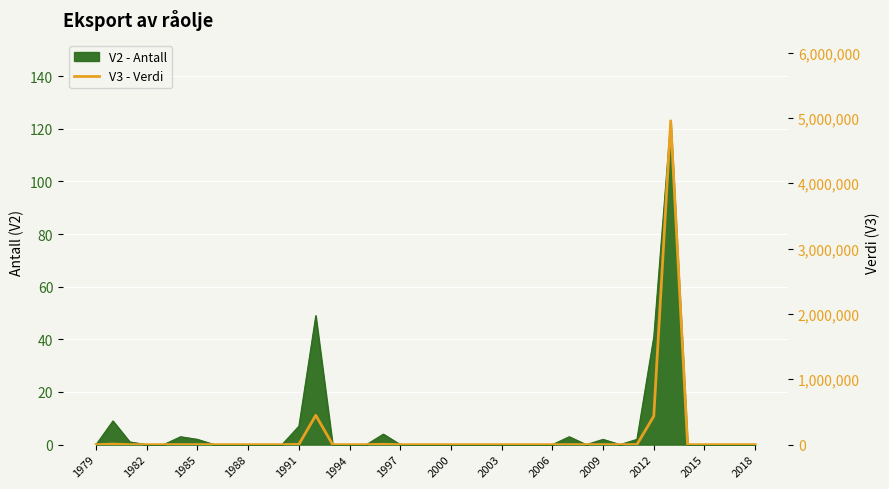

At which label is the value closest to 2477846?

2018